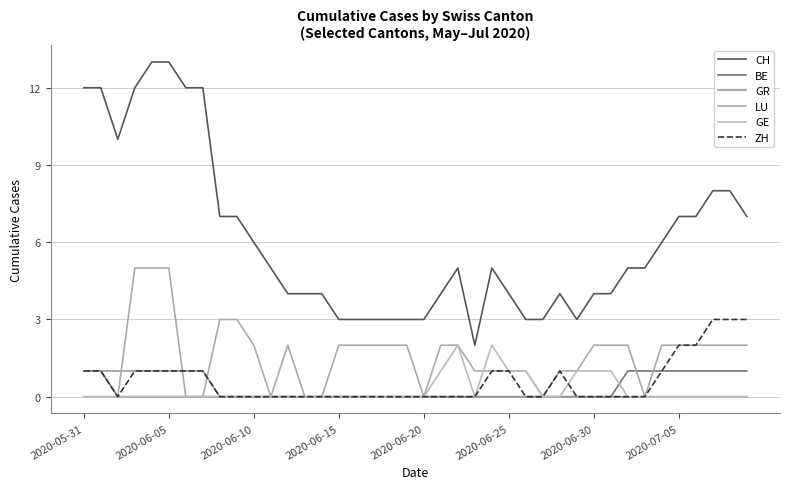

Which category has the lowest value across all series?

2020-06-10